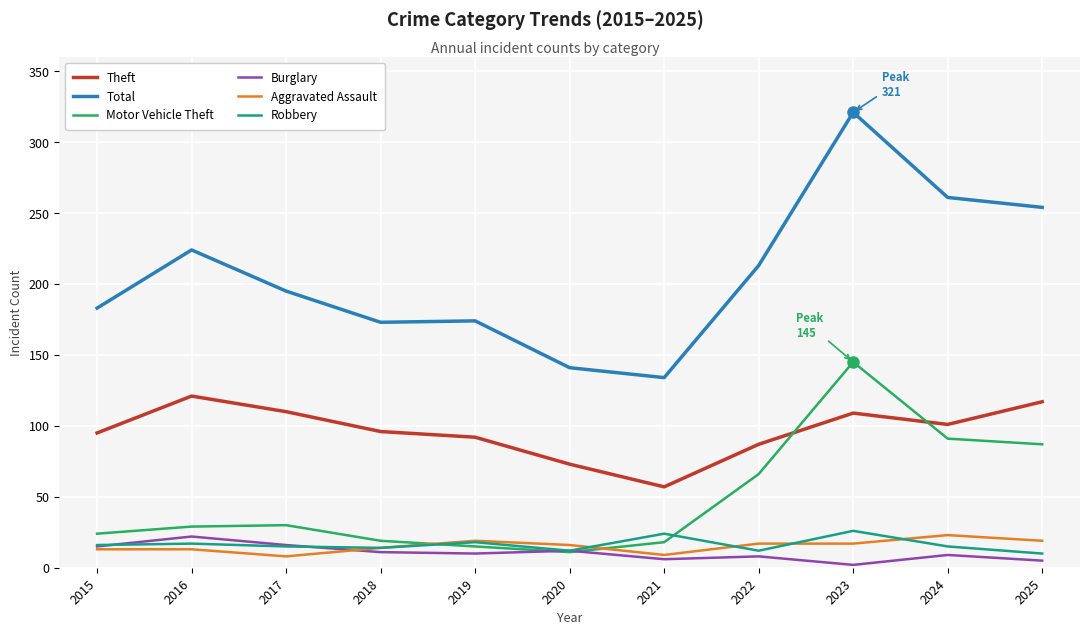

At which category is the sum across all series the highest?

2023